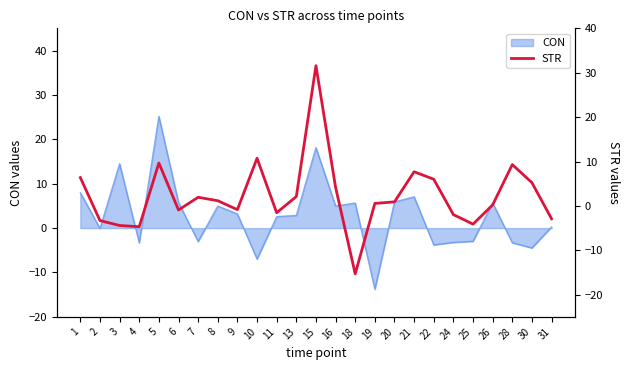

How many values are below 0?

10